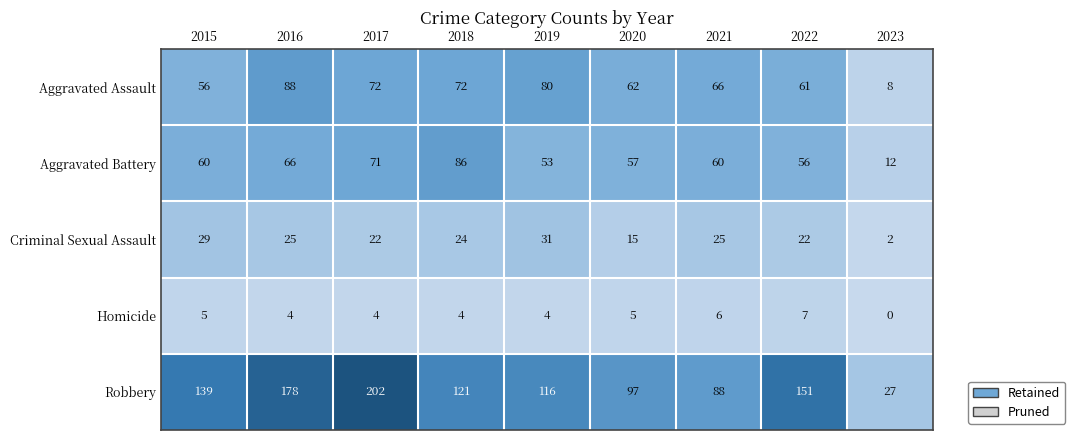

What is the sum of all Robbery values?

1119